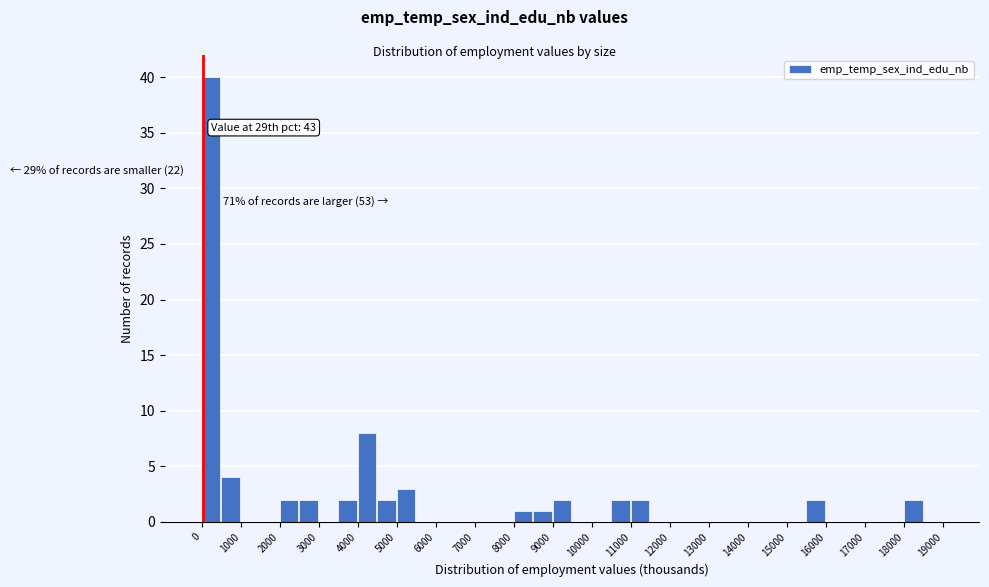

Which range on the x-axis has the tallest bar?

0 to 500